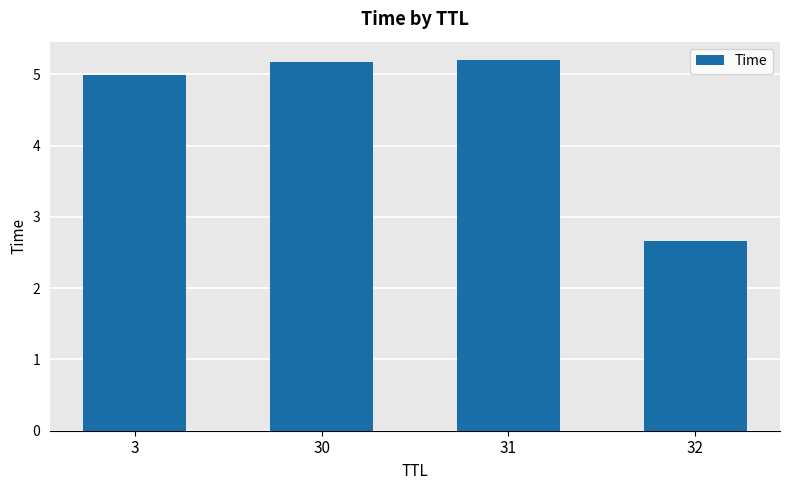

Reading left to right, what are all the values shown in this chart?

5.0	5.2	5.2	2.7